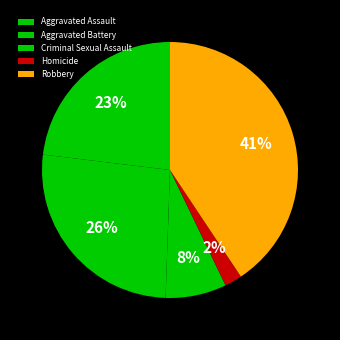

To the nearest percent, what percentage of the pie is Aggravated Battery?

26%